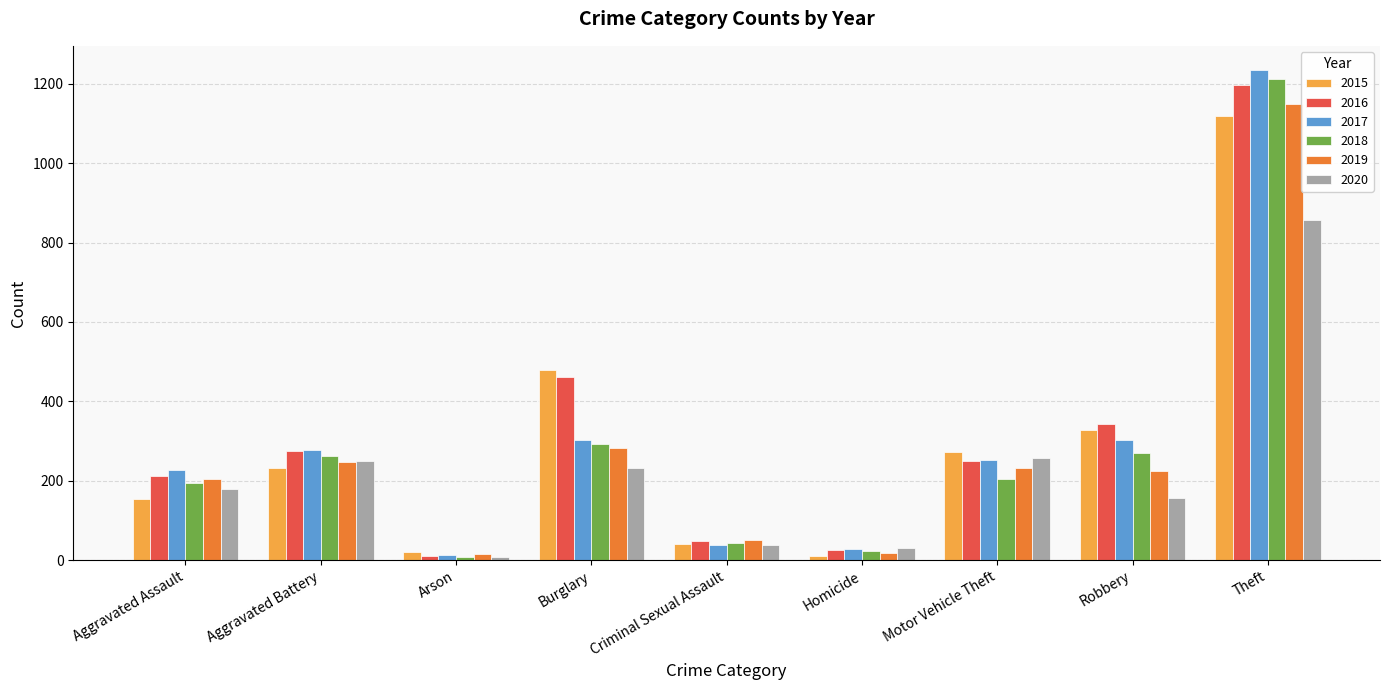

The value of 2017 at Arson is 12. True or false?

True